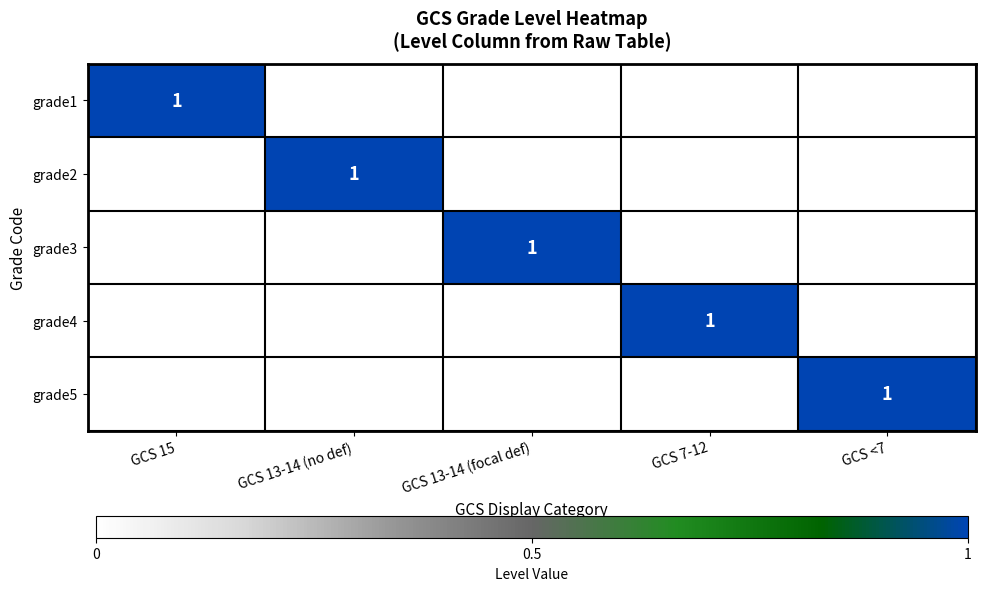

Between GCS 13-14 (focal def) and GCS <7, which is larger?

GCS 13-14 (focal def)